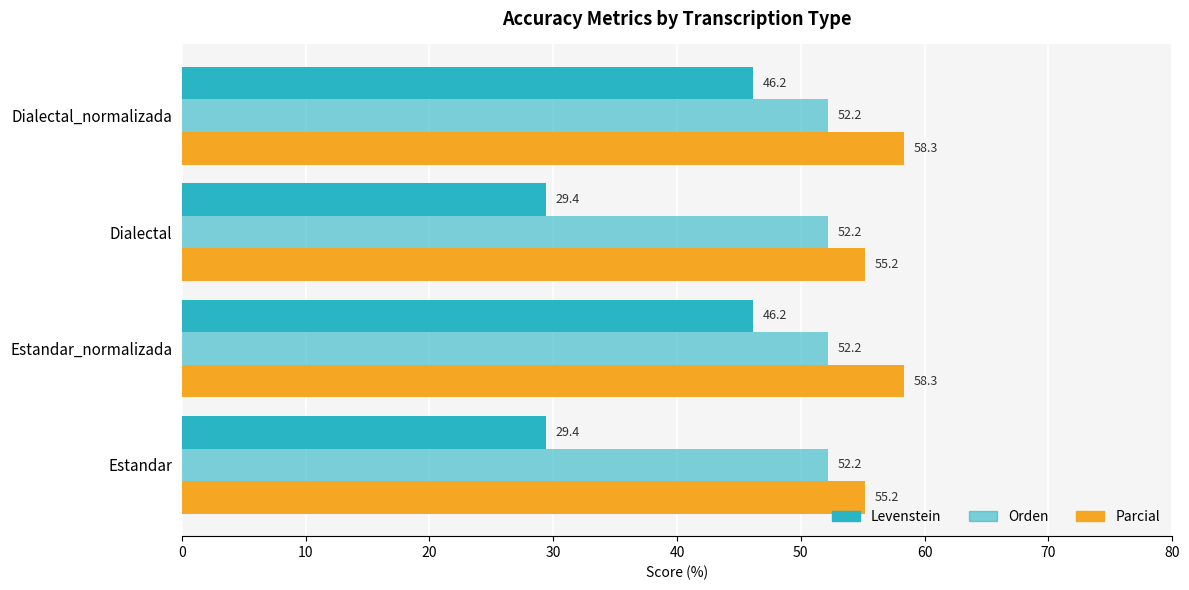

How many values in the Levenstein series are below 46?

2